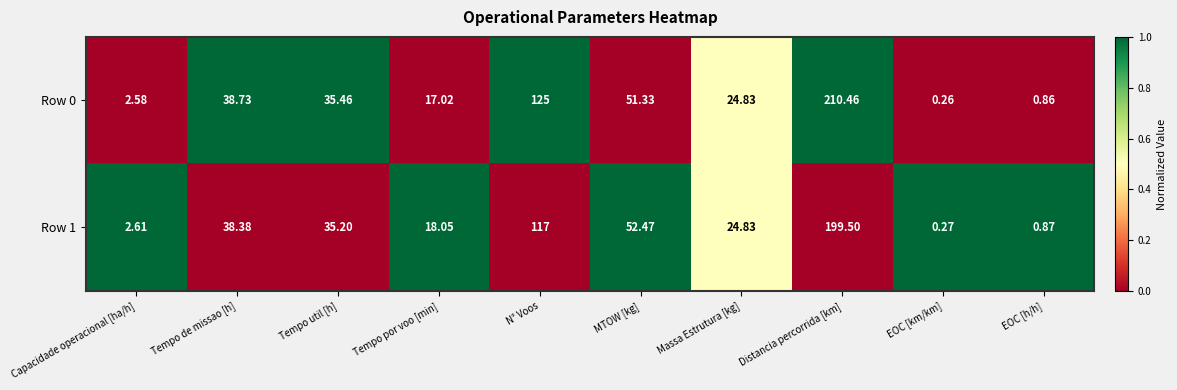

Which series has the widest spread of values?

Row 0